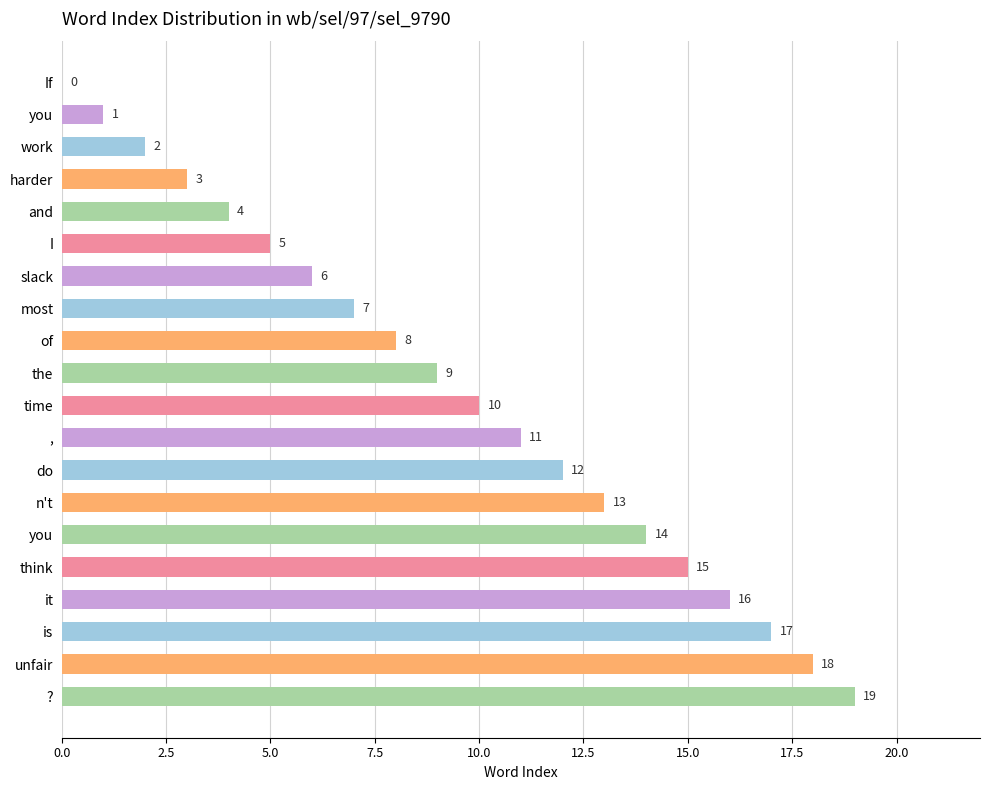

How many categories are shown in the chart?

20